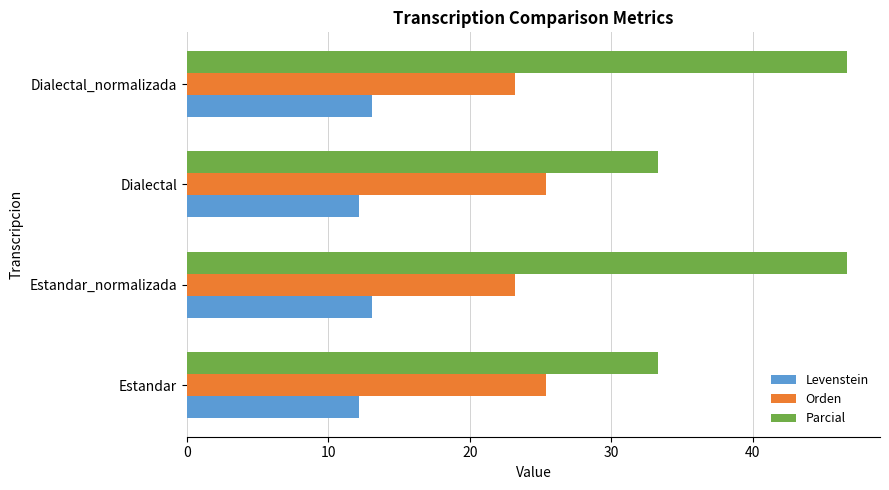

What is the difference between the Levenstein values at Dialectal_normalizada and Dialectal?

1.0